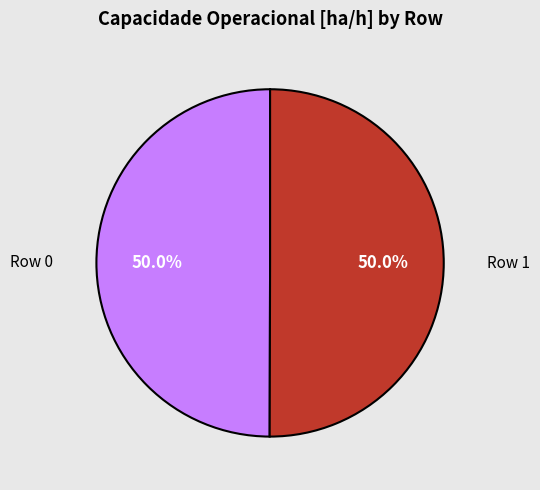

What is the ratio of the value at Row 1 to the value at Row 0?

1.0